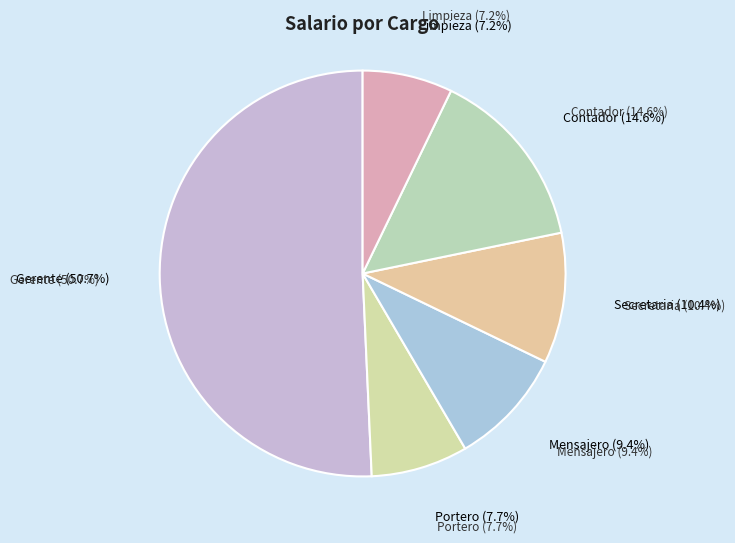

What is the smallest slice in the pie chart?

Limpieza